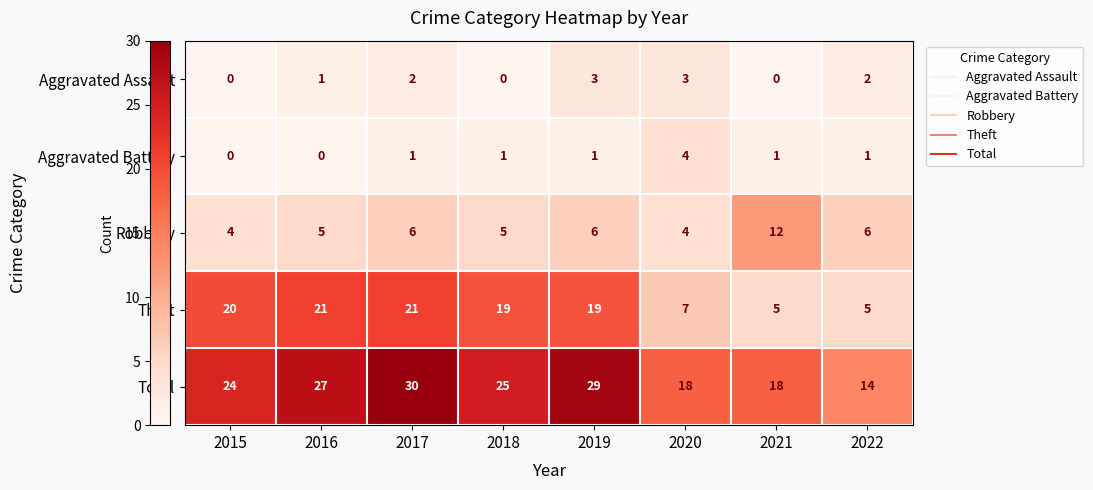

How many data points does each series have?

8